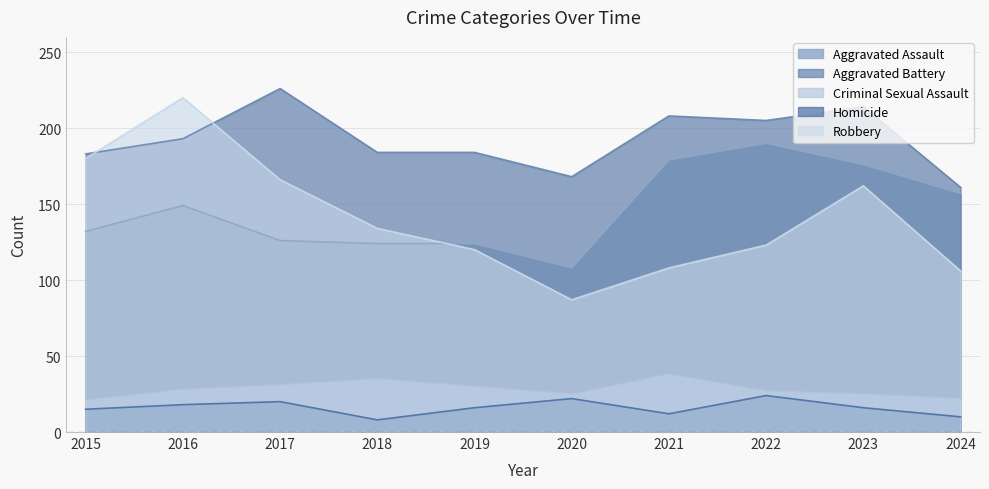

Which series has the largest range (max minus min)?

Robbery